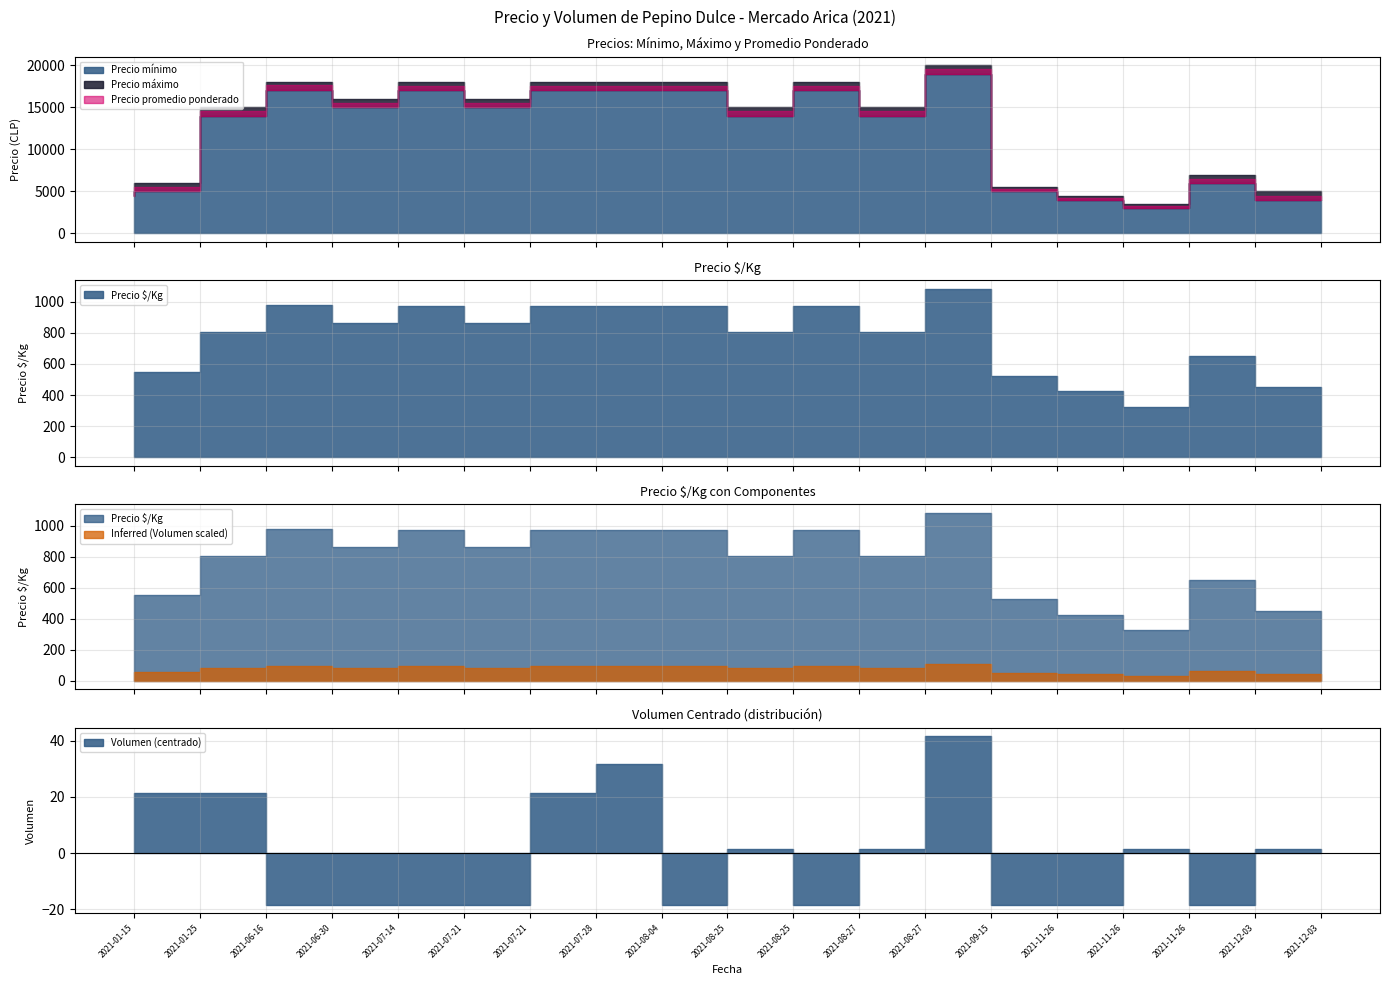

Which series has the largest total across all categories?

Precio máximo